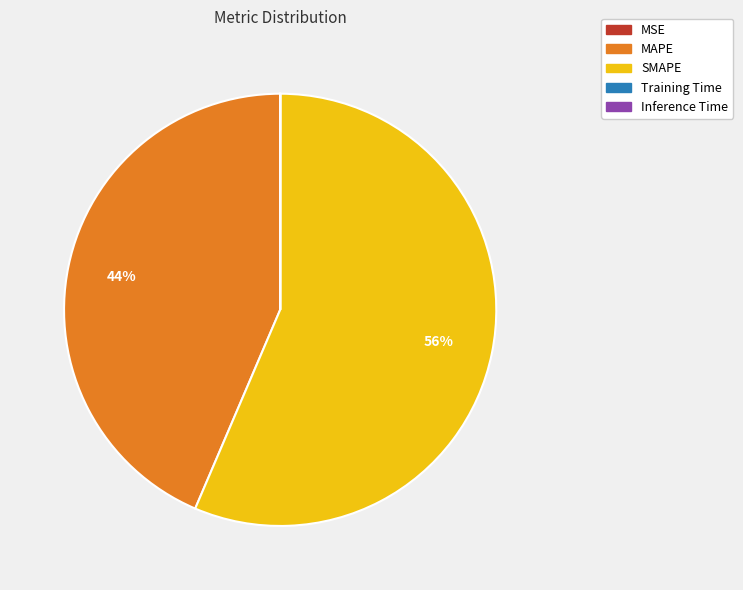

Which slice is the largest?

SMAPE